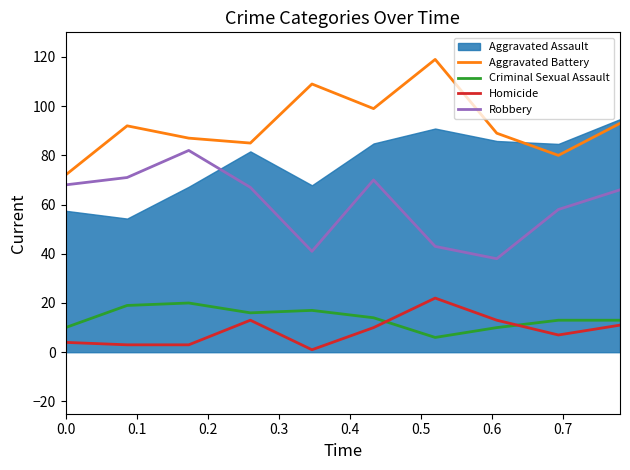

What is the highest value of the Homicide series?

22